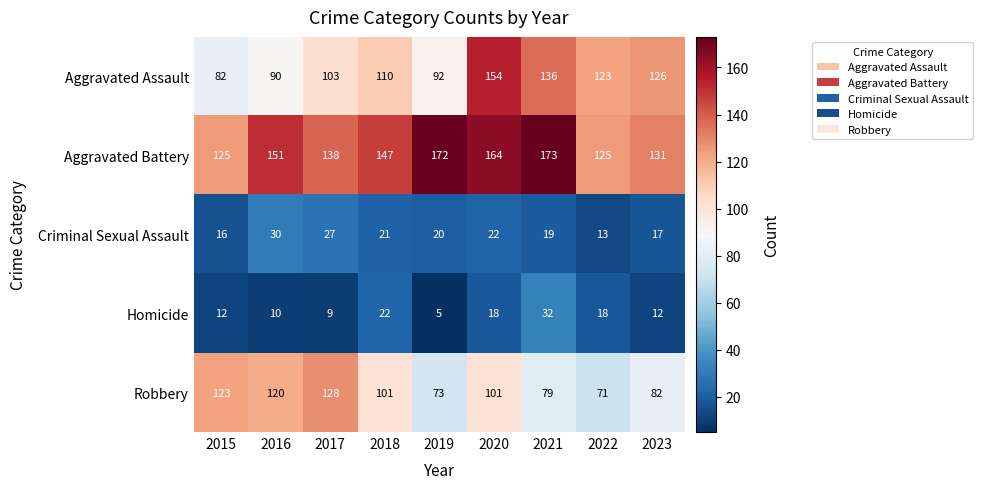

What is the difference between the highest and lowest values at 2017?

129